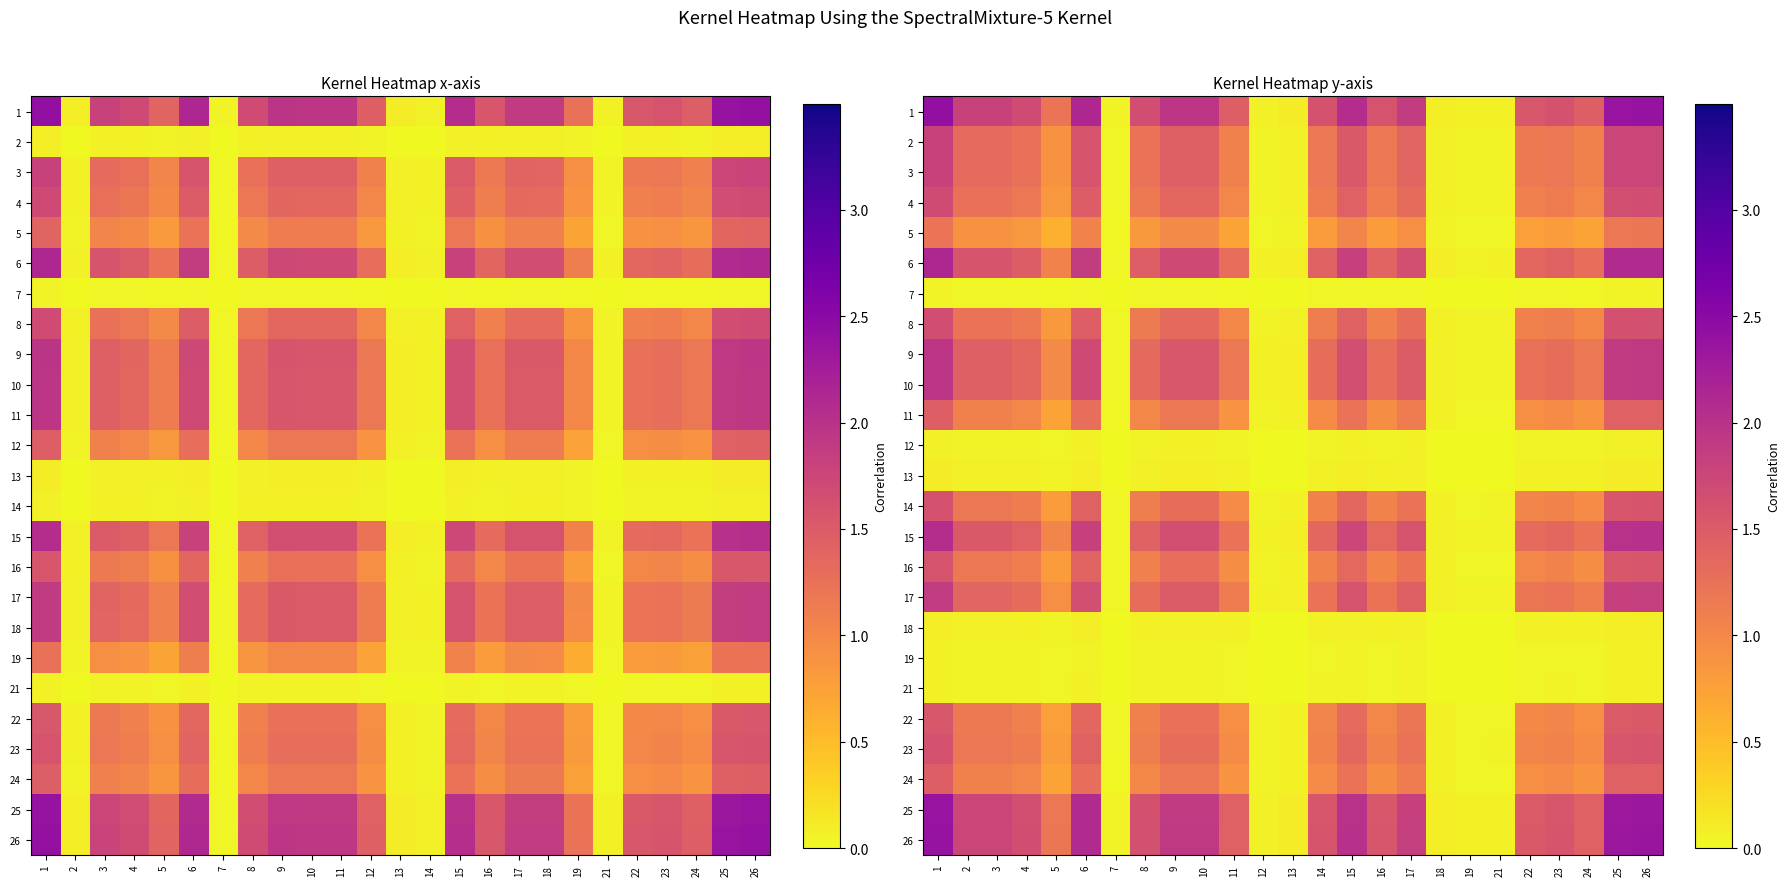

Count the number of categories in the chart.

25